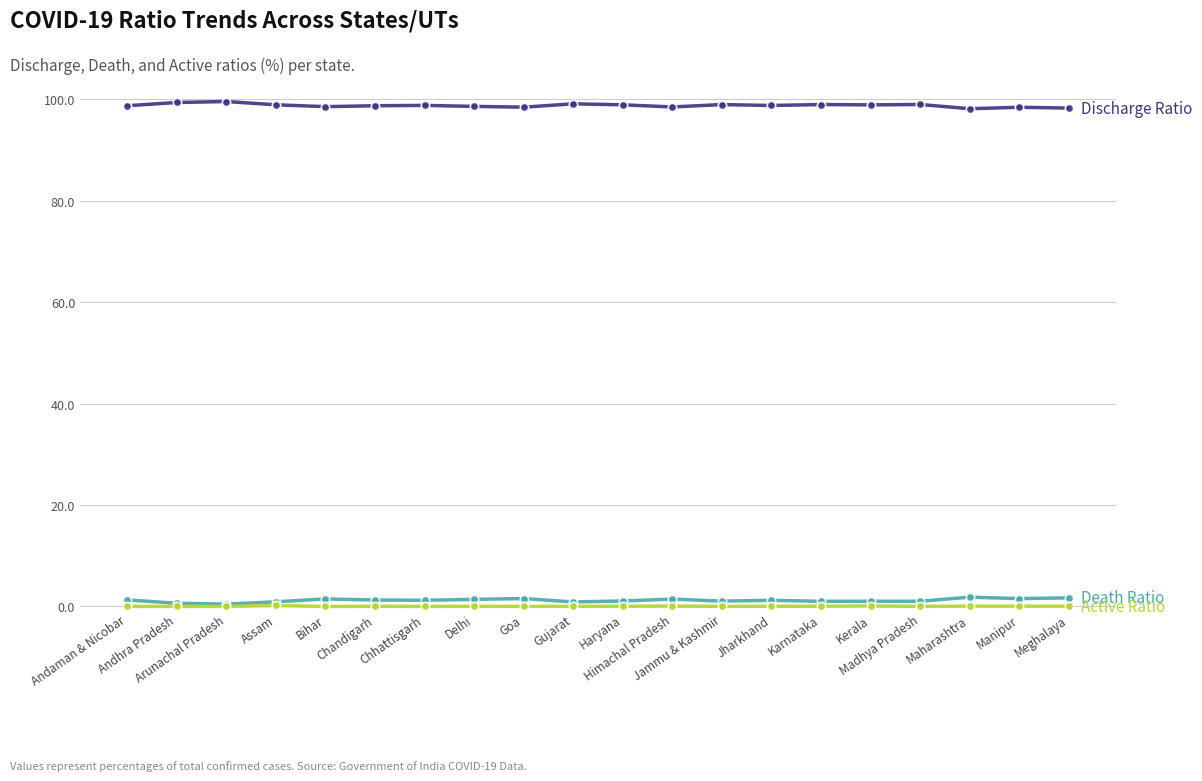

What is the maximum value shown in the chart?

99.5